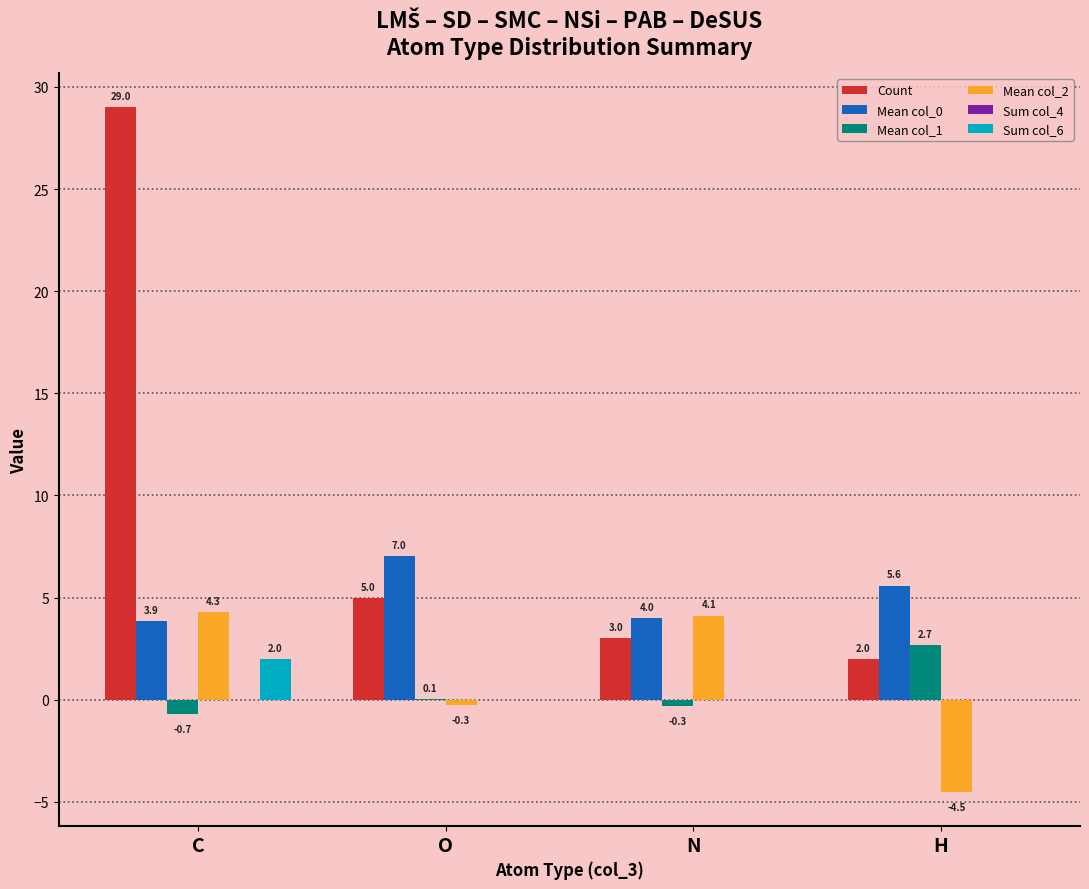

Are the bars grouped side by side (vs. stacked)?

Yes